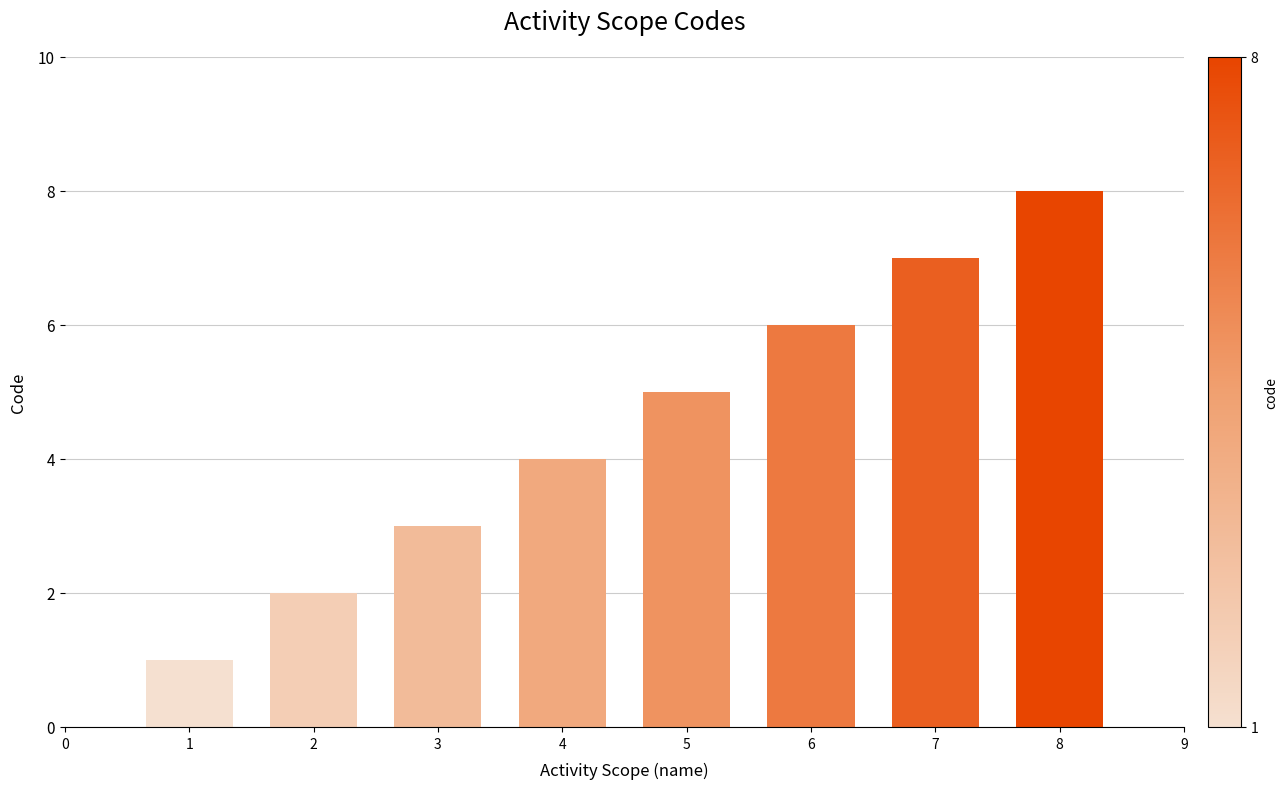

List the labels in order of value, largest first.

8, 7, 6, 5, 4, 3, 2, 1